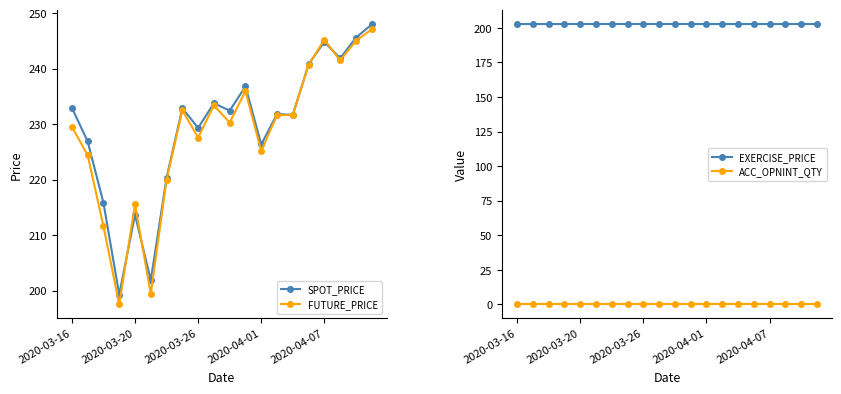

True or false: FUTURE_PRICE and SPOT_PRICE intersect in this chart.

True